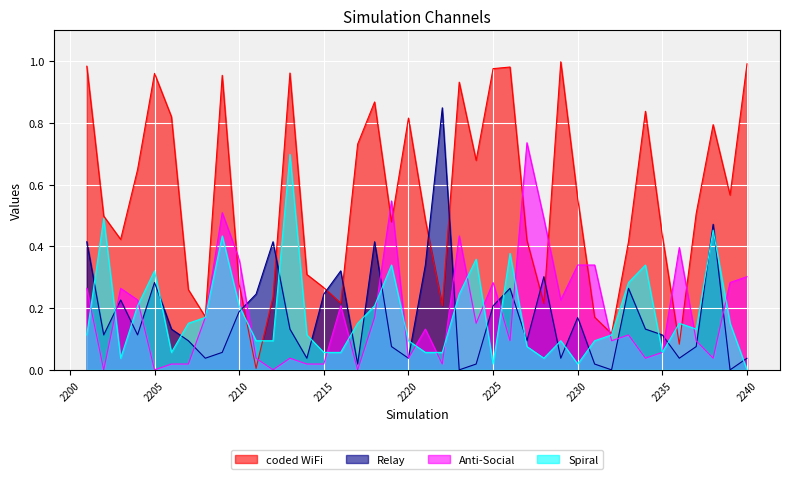

True or false: Spiral has a value of 0.3 at 2238.

False